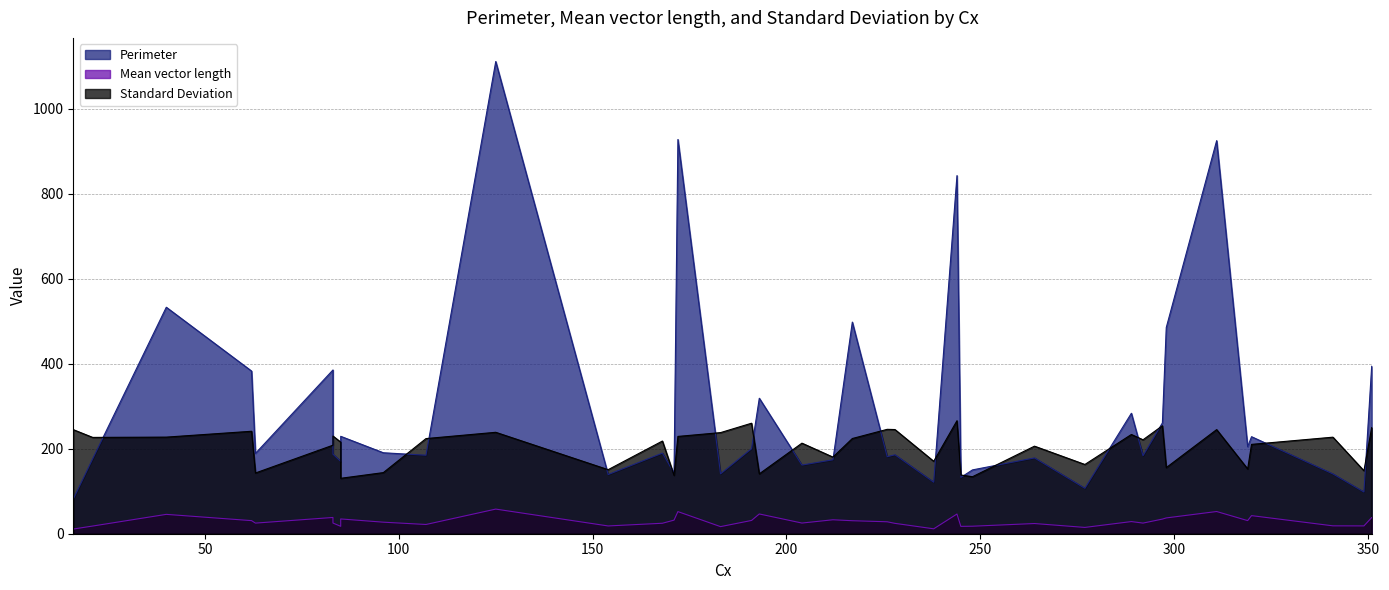

True or false: Mean vector length has a value of 18.3 at 154.

True